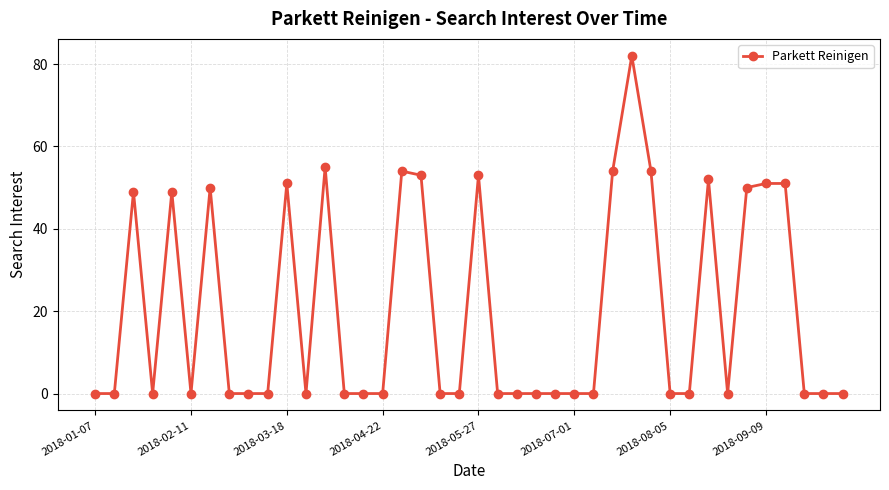

What is the maximum value shown in the chart?

82